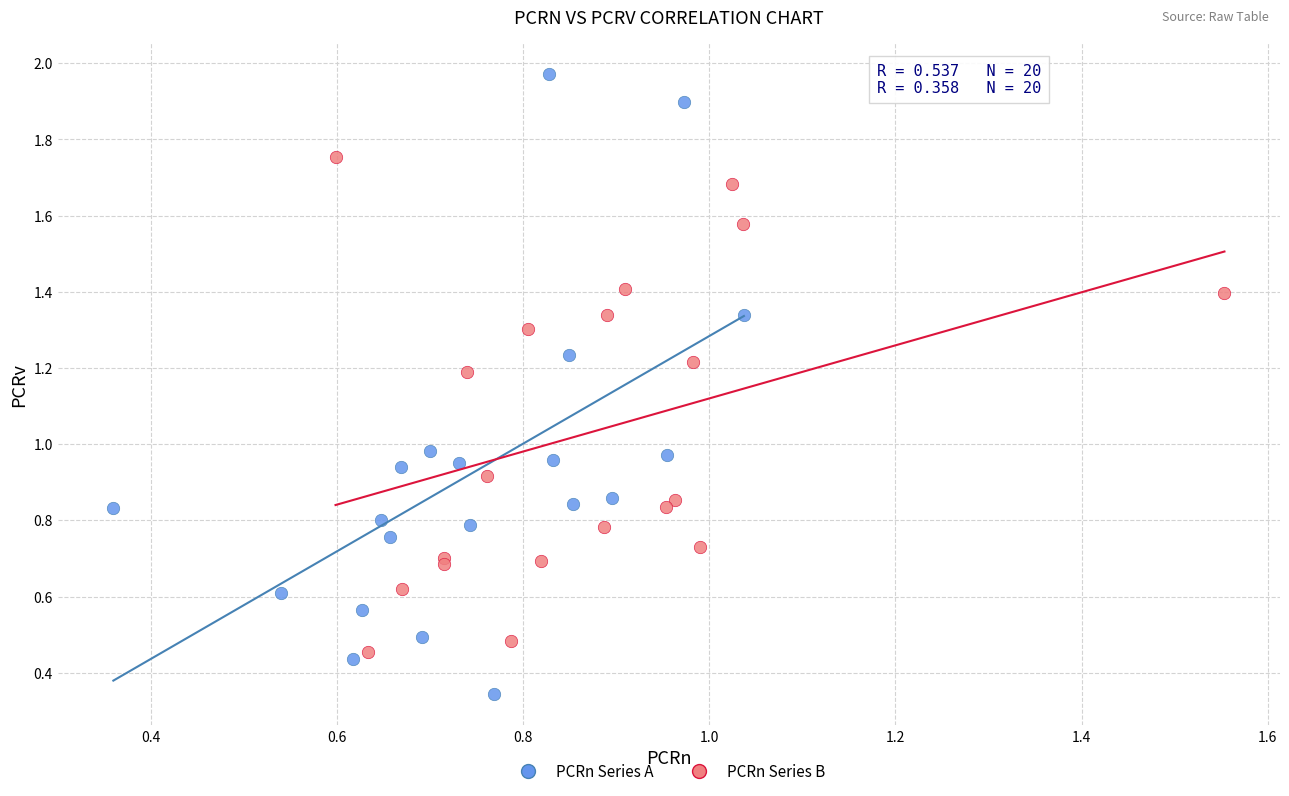

Which series contains the lowest Y value?

PCRn Series A